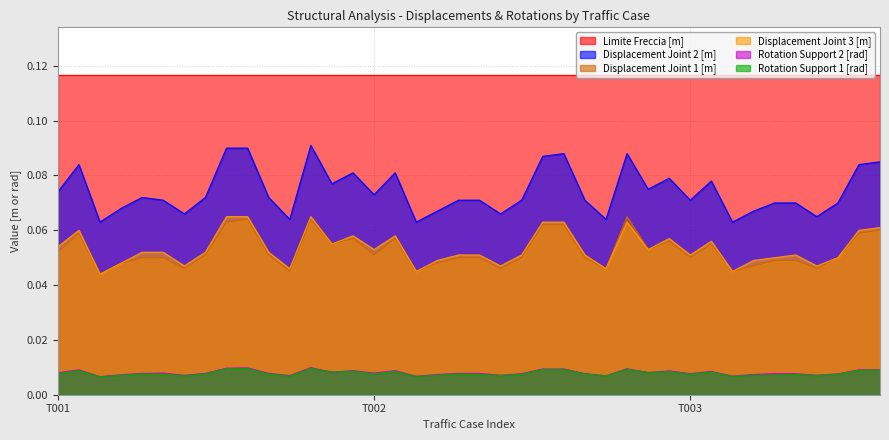

Which series has the largest range (max minus min)?

Displacement Joint 2 [m]